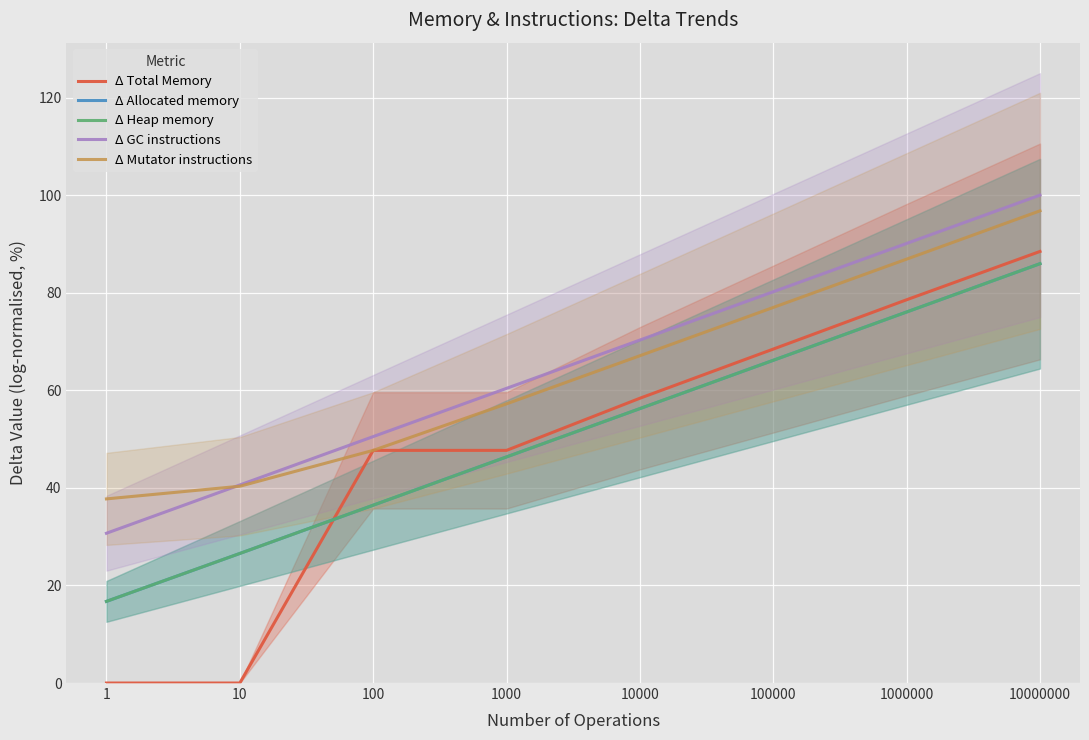

The value of Δ Total Memory at 1000 is 47.7. True or false?

True